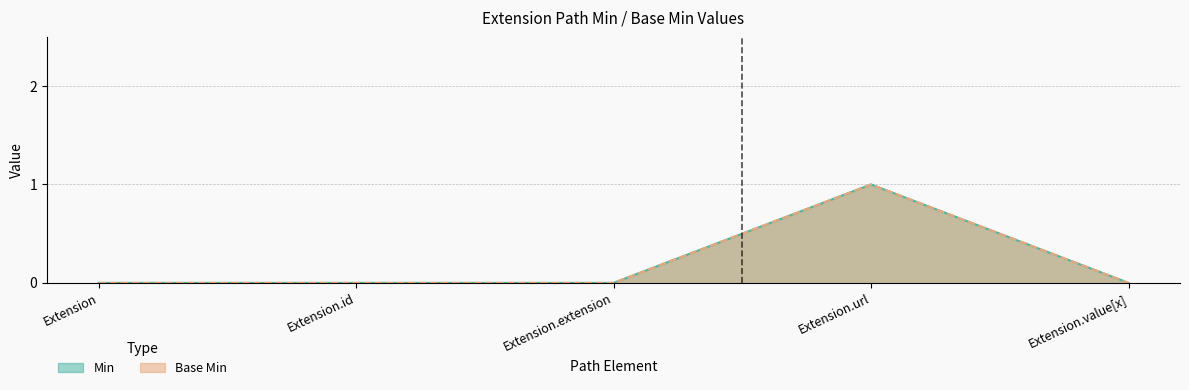

Count the number of categories in the chart.

5